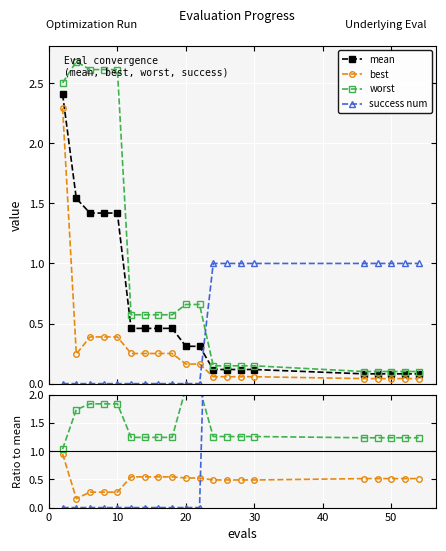

After their last crossing, which series has the higher values: success num or worst?

success num